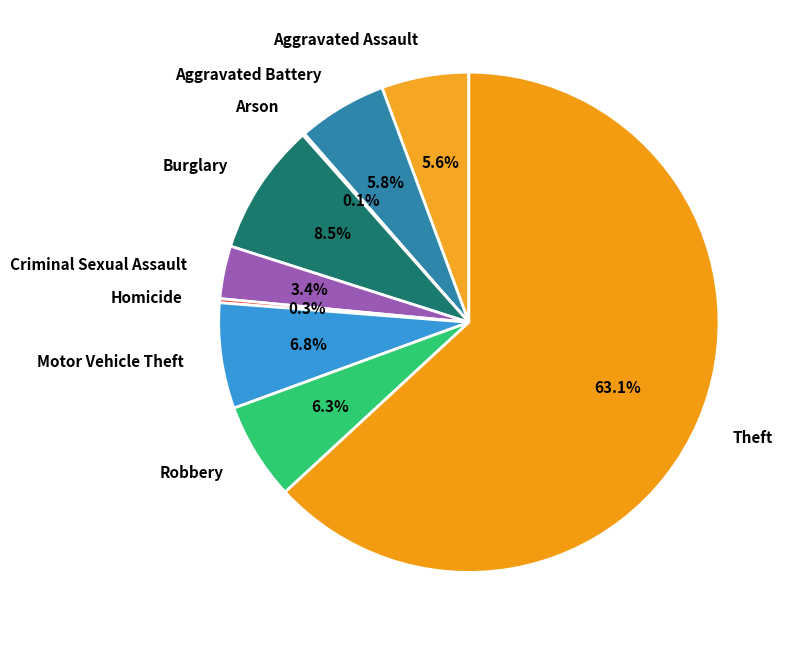

Which category has the biggest portion of the pie?

Theft